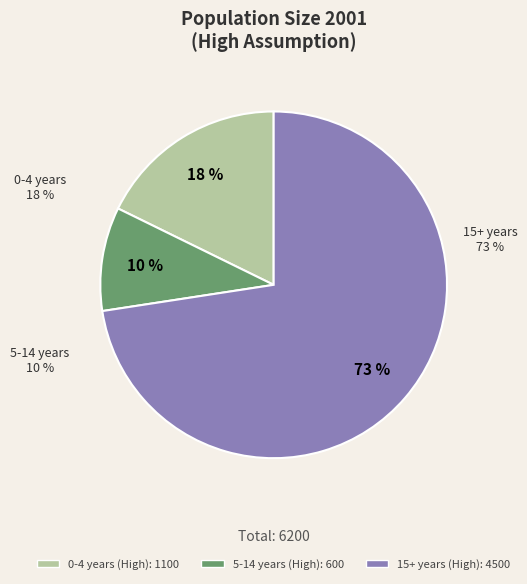

To the nearest percent, what is the difference between the largest and smallest slice percentages?

63%